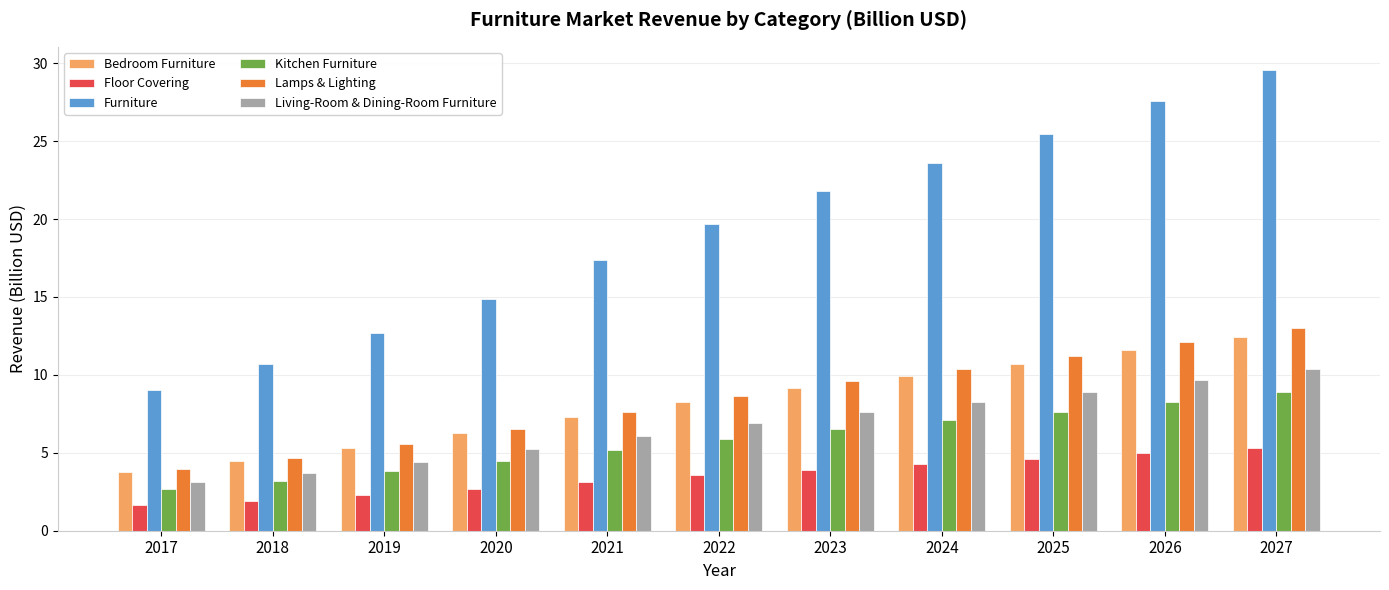

What is the average value of the Kitchen Furniture series?

5.8